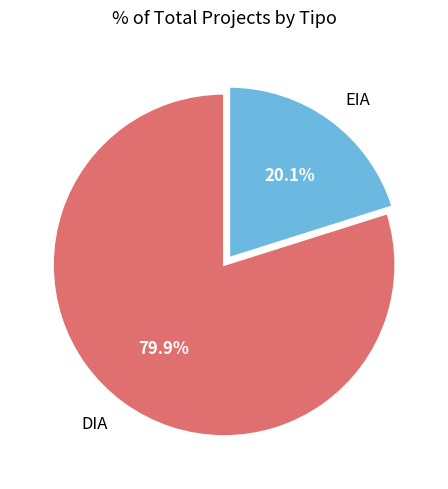

Which category accounts for the majority?

DIA